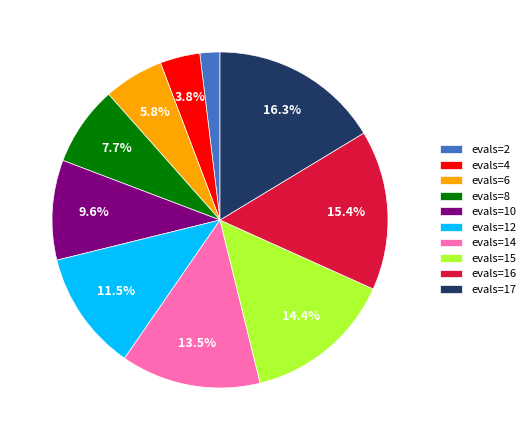

What is the largest slice in the pie chart?

evals=17